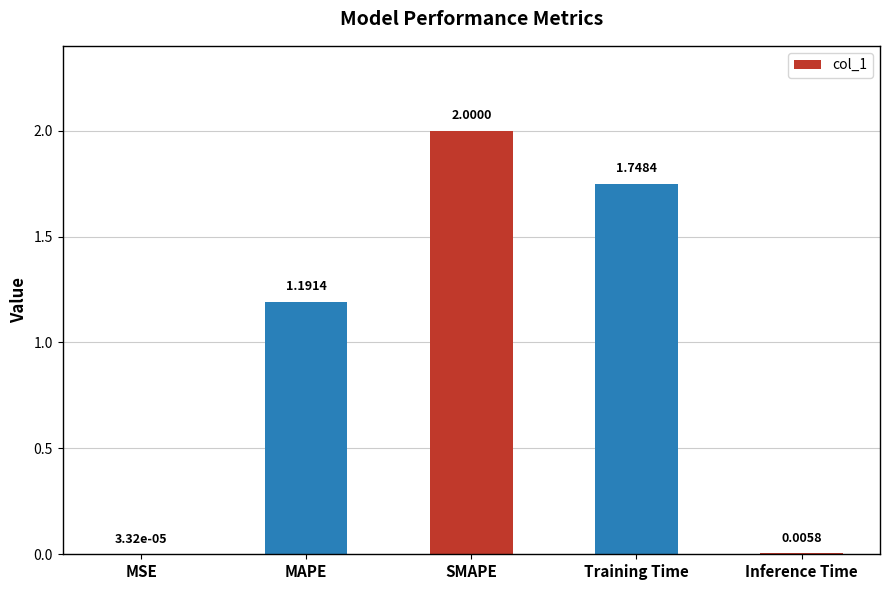

What is the difference between the values at Training Time and SMAPE?

0.3